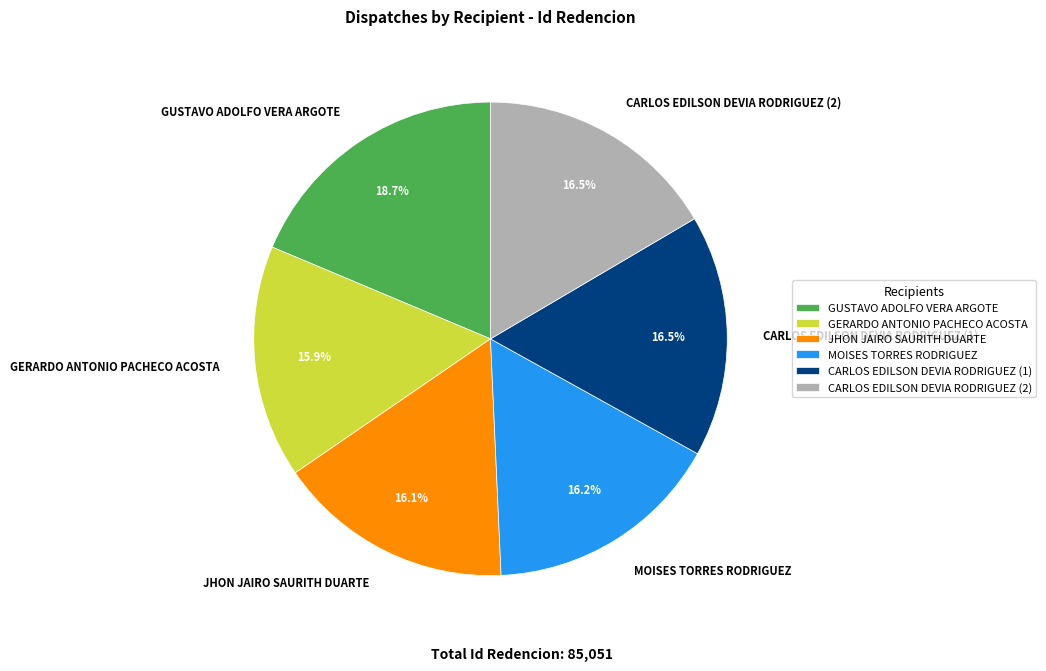

Approximately how many times larger is the value at GUSTAVO ADOLFO VERA ARGOTE compared to CARLOS EDILSON DEVIA RODRIGUEZ (1)?

1.1